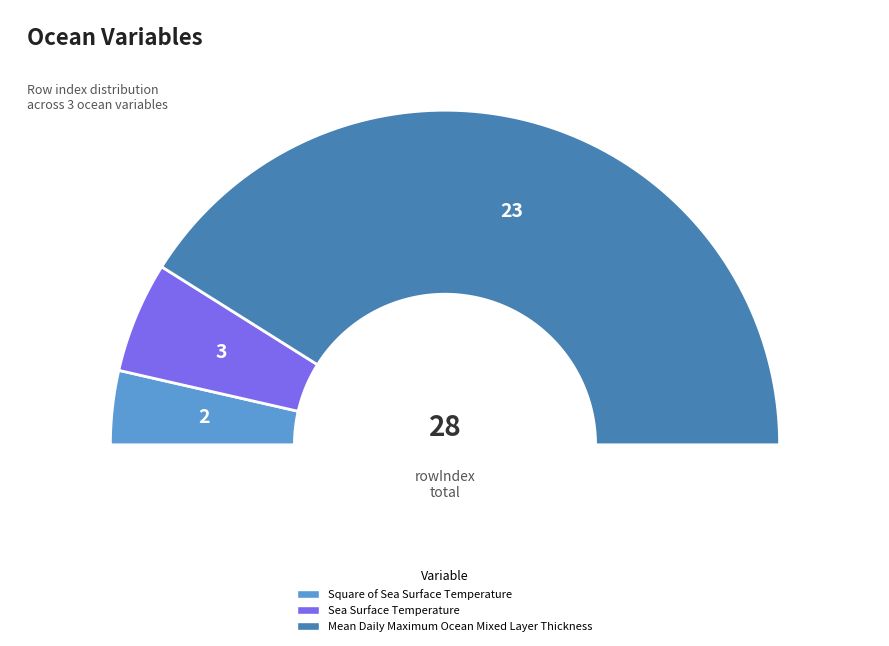

Combined, what portion of the pie is Sea Surface Temperature and Square of Sea Surface Temperature?

17.9%